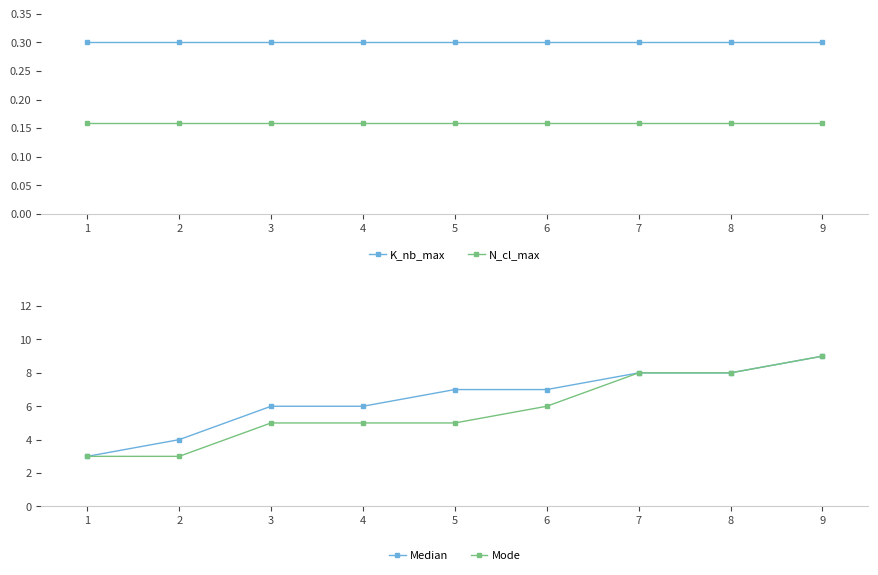

Rank the series by their maximum value, from lowest to highest.

N_cl_max, K_nb_max, Median, Mode